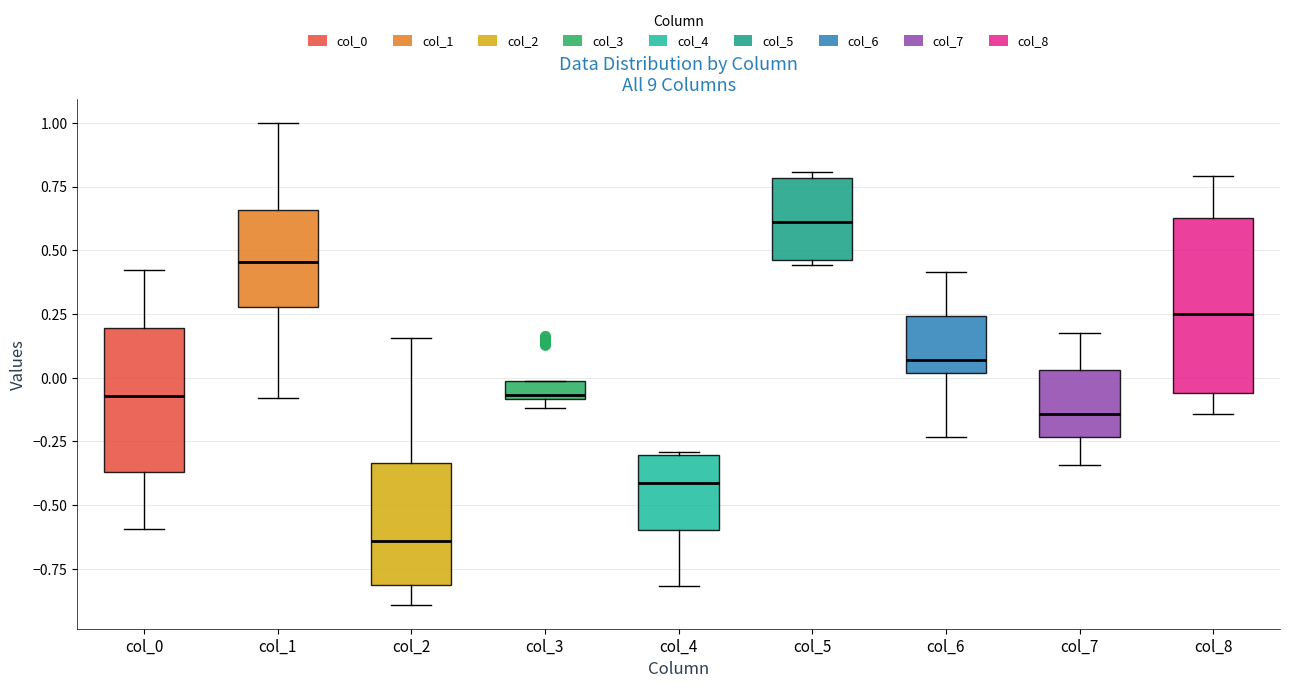

Where is the lower edge of the box for col_4 on the y-axis? The values are not printed on the chart, so give them approximately, as read against the axis.

-0.60